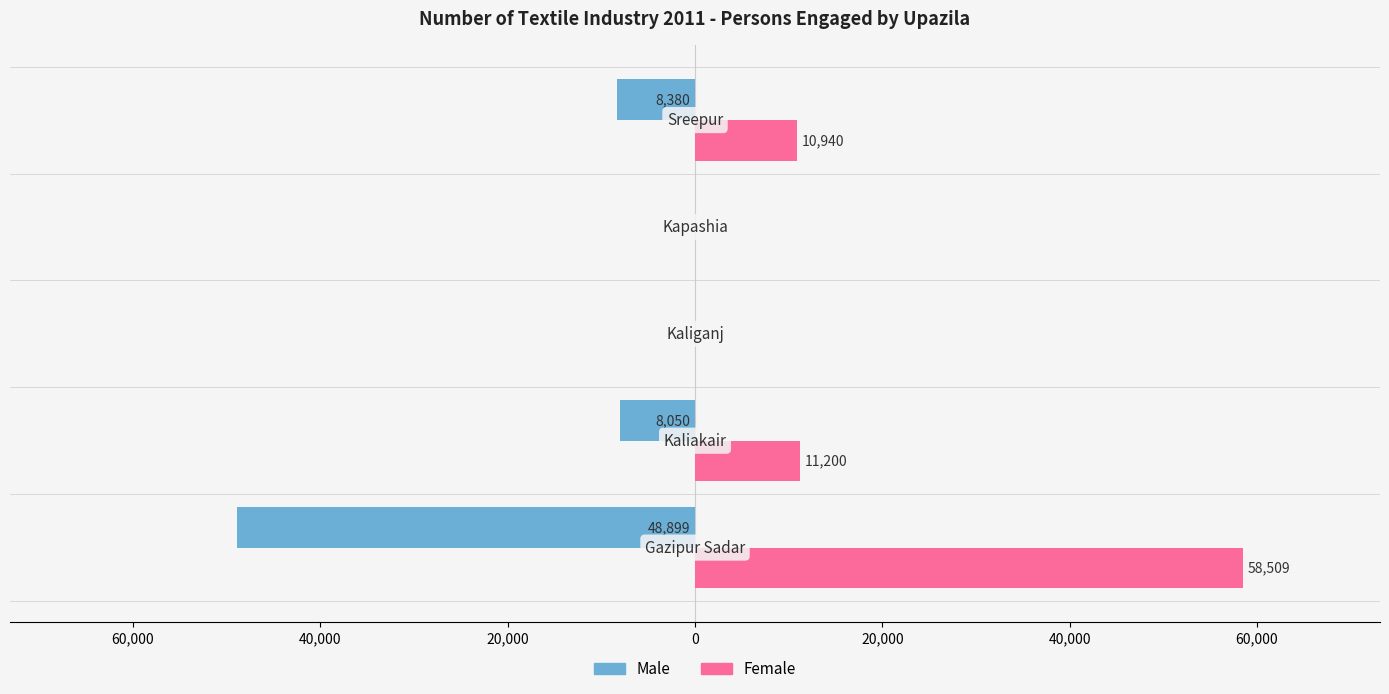

What are all the series names shown in the legend?

Male, Female